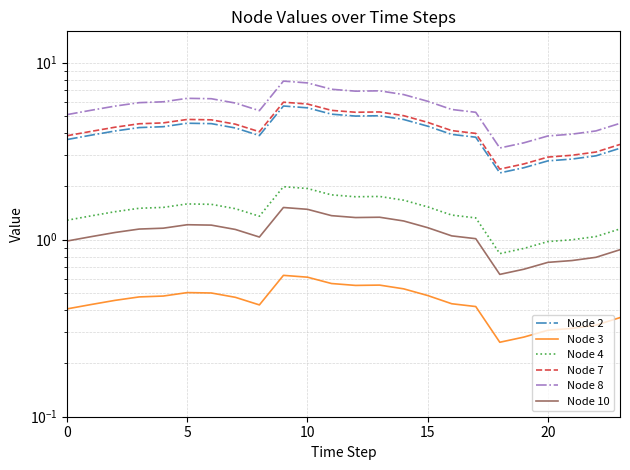

Which category has the highest value across all series?

9